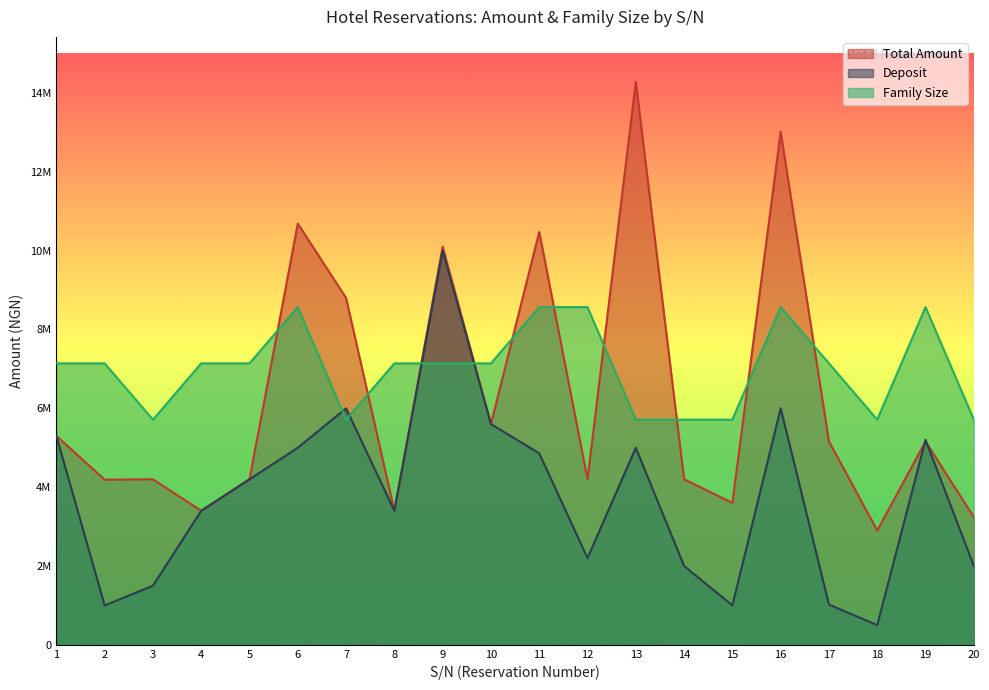

The value of Deposit at 6 is 5000000. True or false?

True